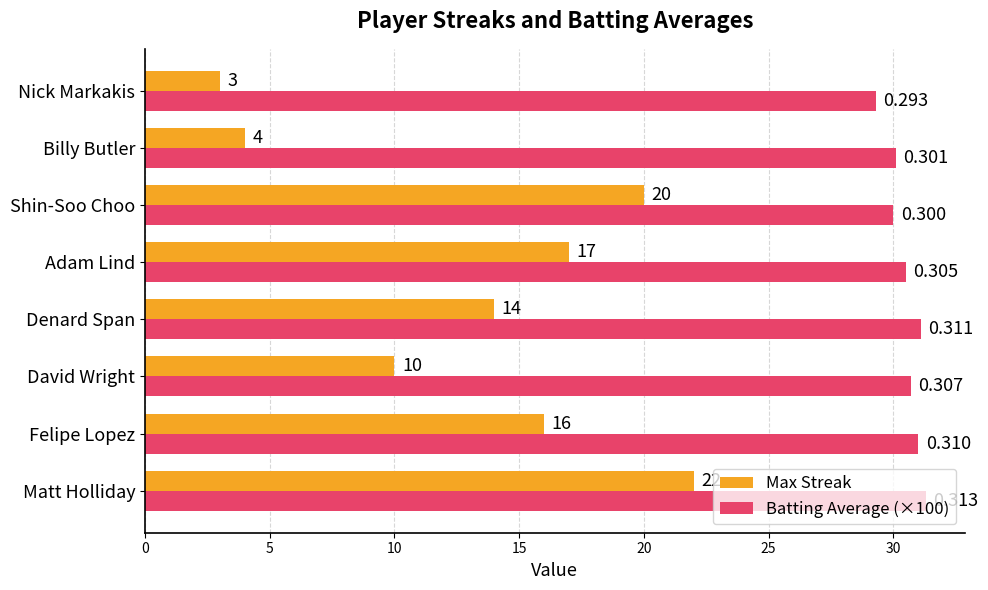

At which category is the sum across all series the highest?

Matt Holliday